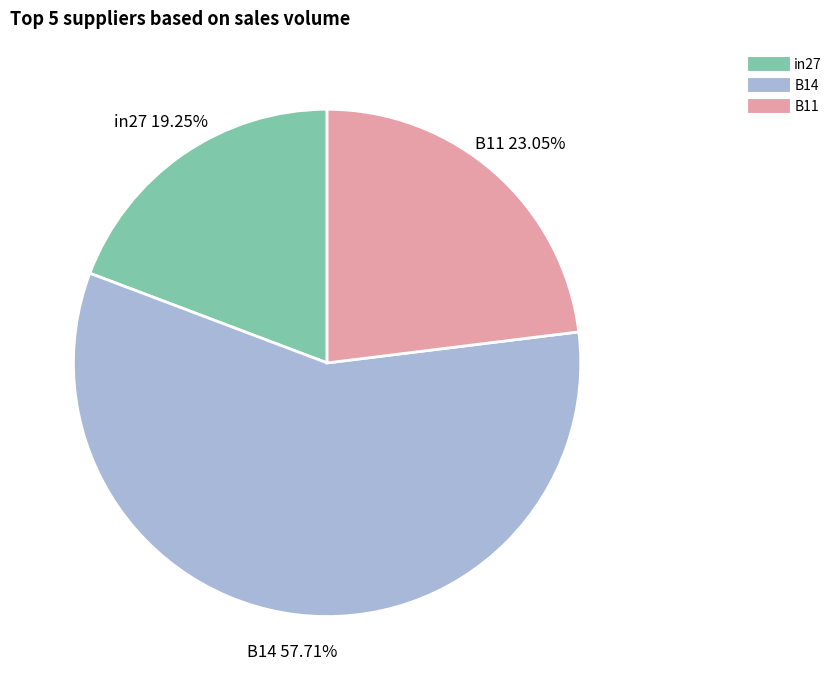

Which has a higher value, B11 or B14?

B14